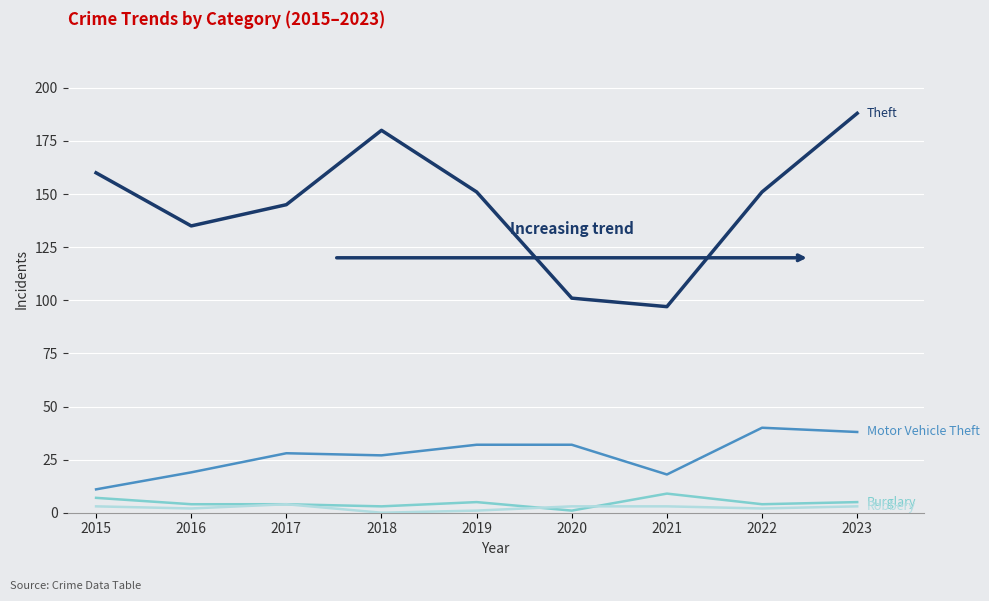

At which category is the sum across all series the highest?

2023